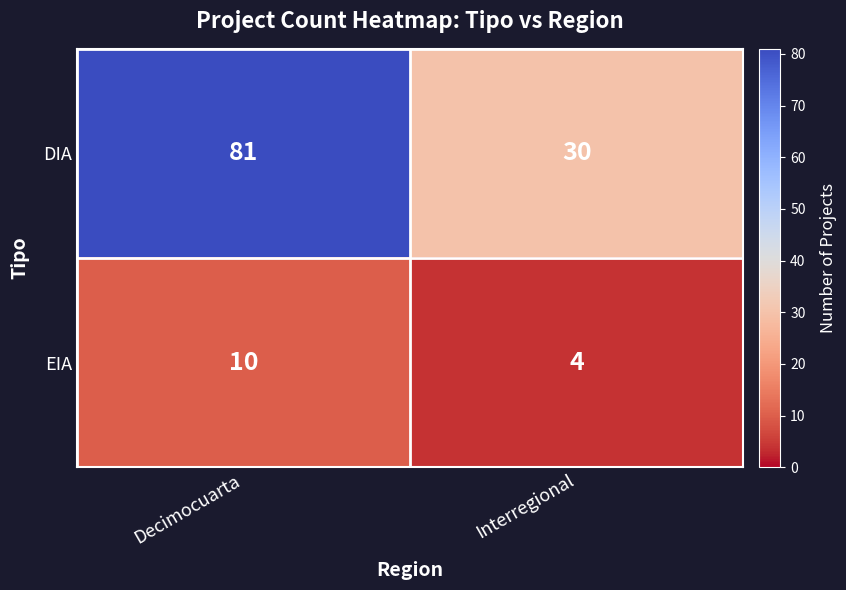

Where is DIA nearest to the value 55?

Interregional